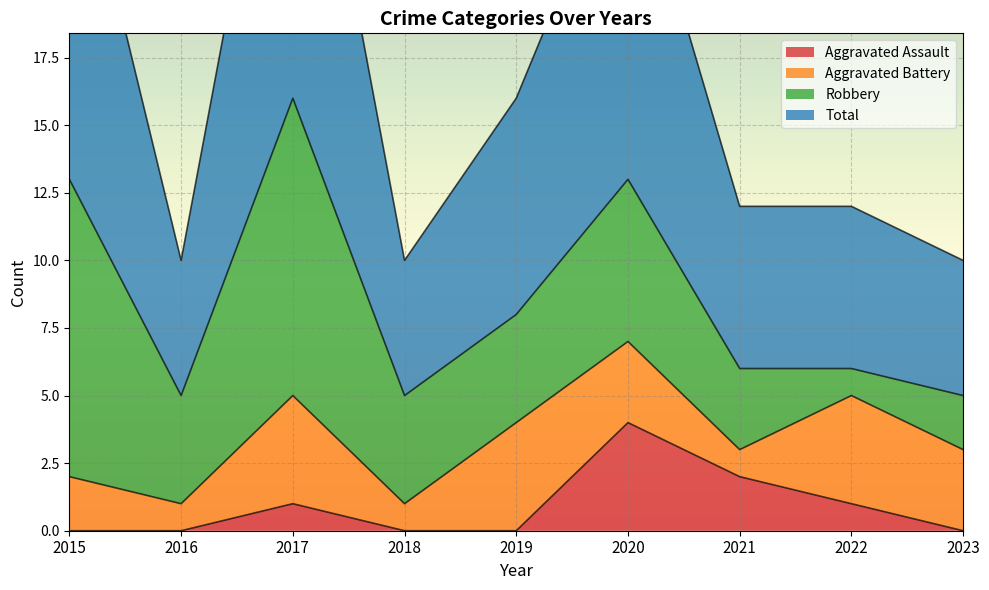

Which category has the lowest value across all series?

2015